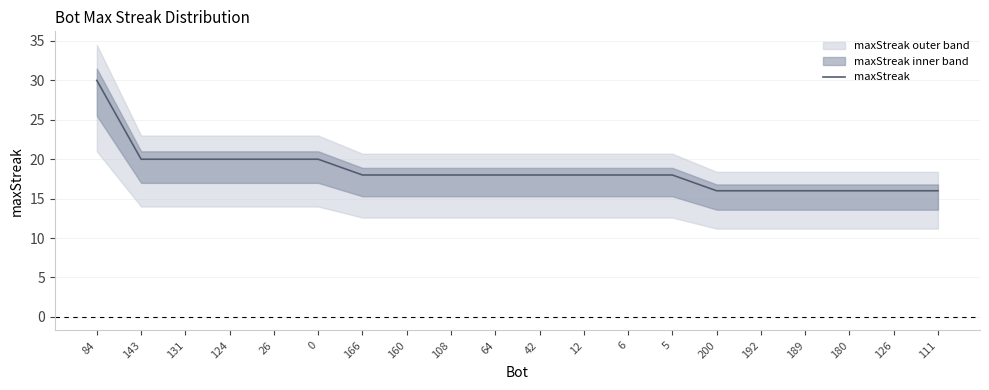

How many values are between 16 and 20?

19